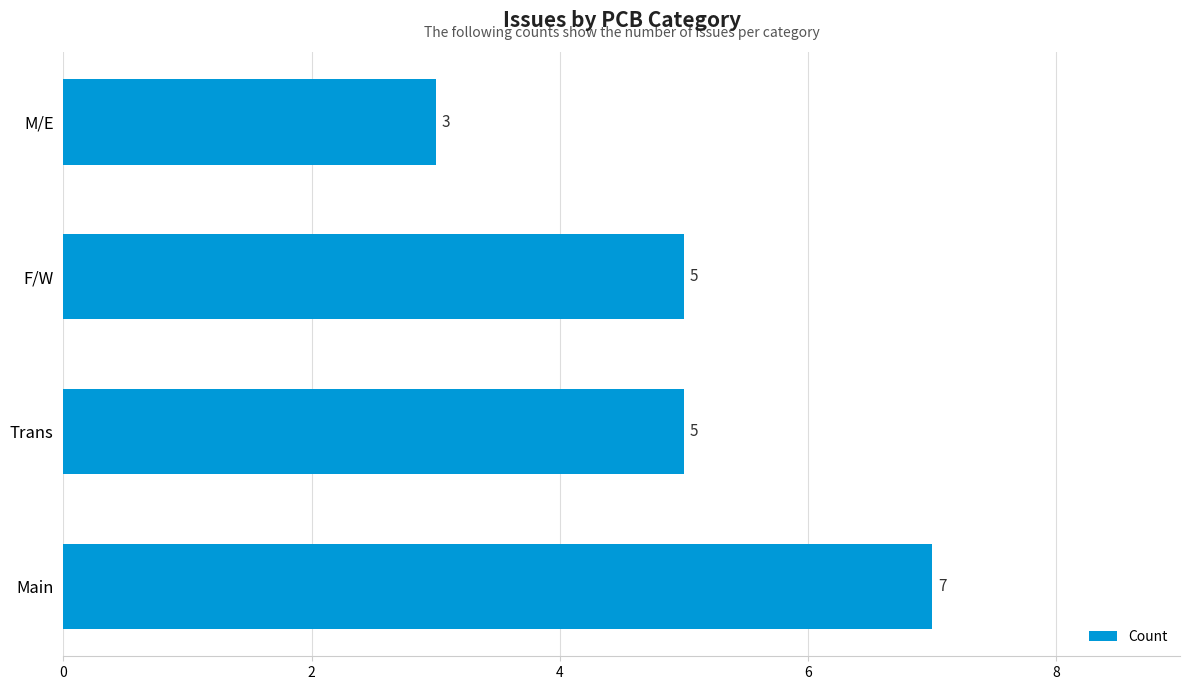

The value at M/E is 5. True or false?

False